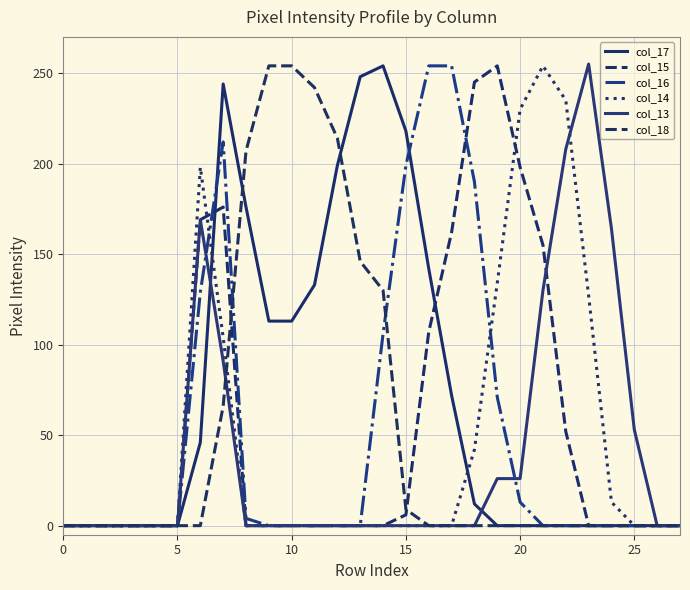

Does the chart display data point markers on the line(s)?

No